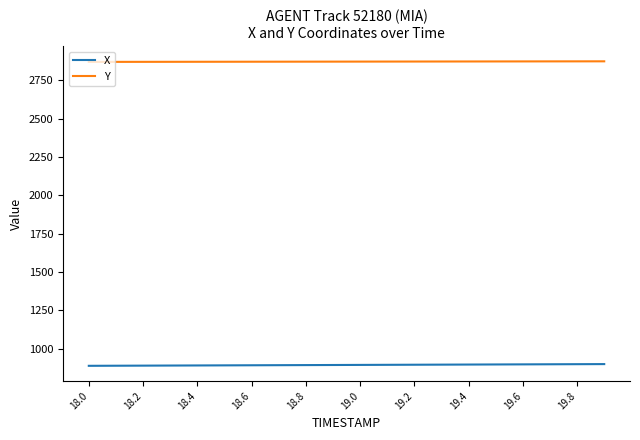

What is the maximum value shown in the chart?

2873.8